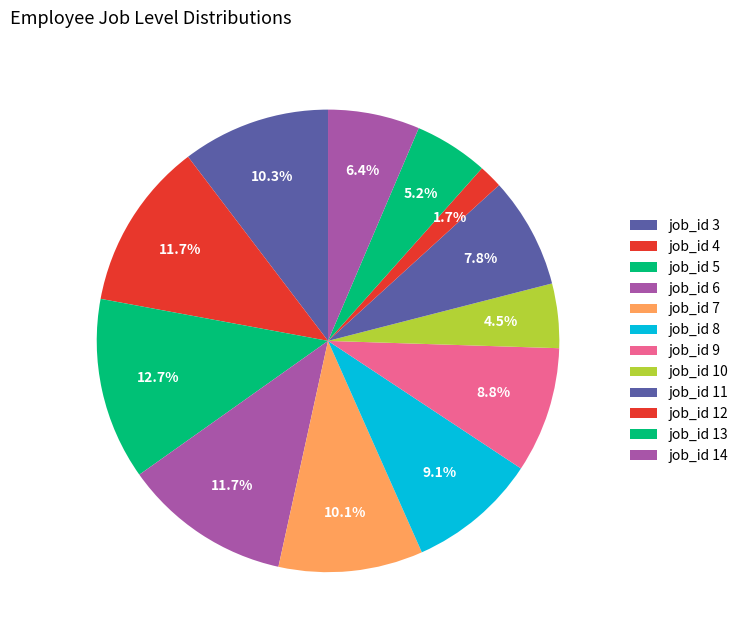

Does any single category account for the majority?

No